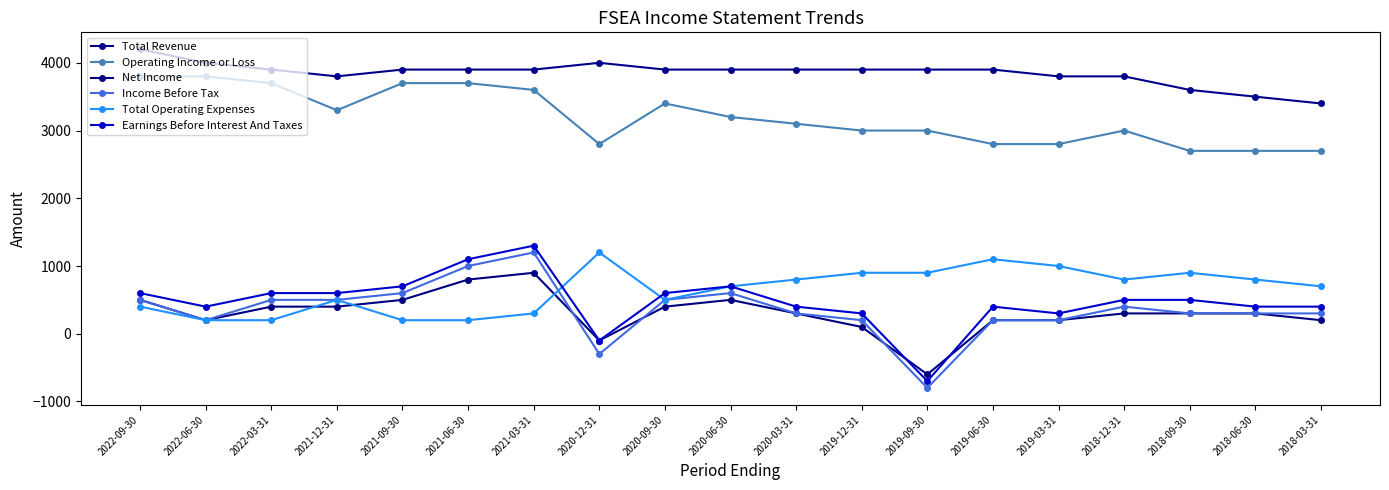

Is the value of Net Income at 2020-09-30 greater than the value of Operating Income or Loss at 2018-06-30?

No